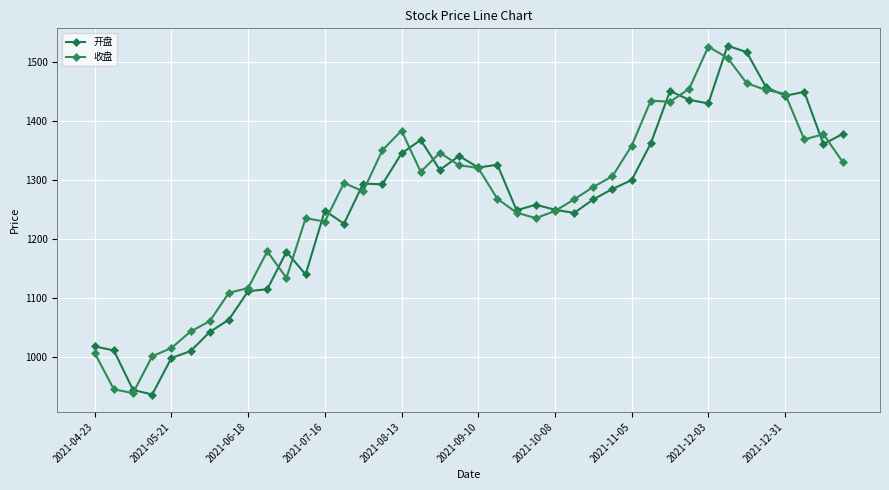

Rank the series by their average value, from highest to lowest.

收盘, 开盘